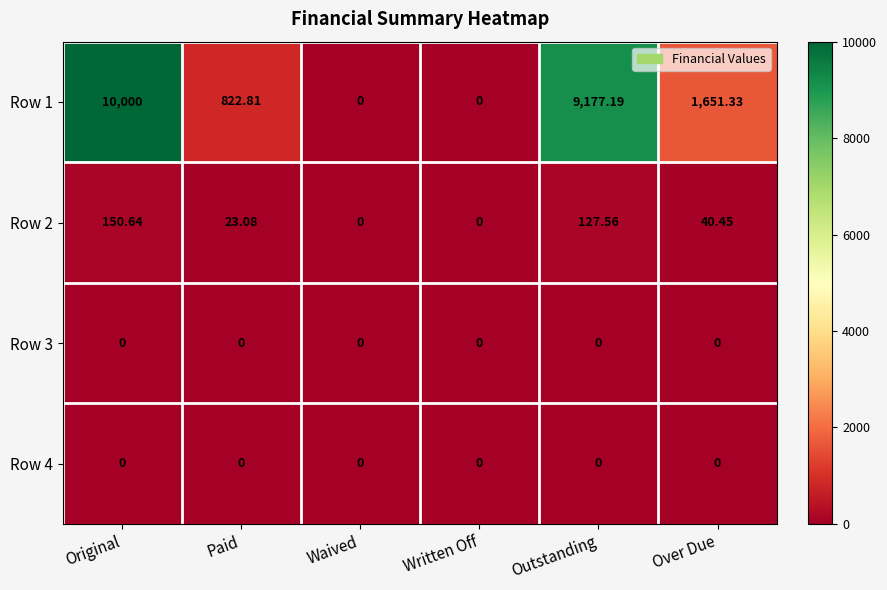

At which label is Row 2 closest to 75?

Over Due